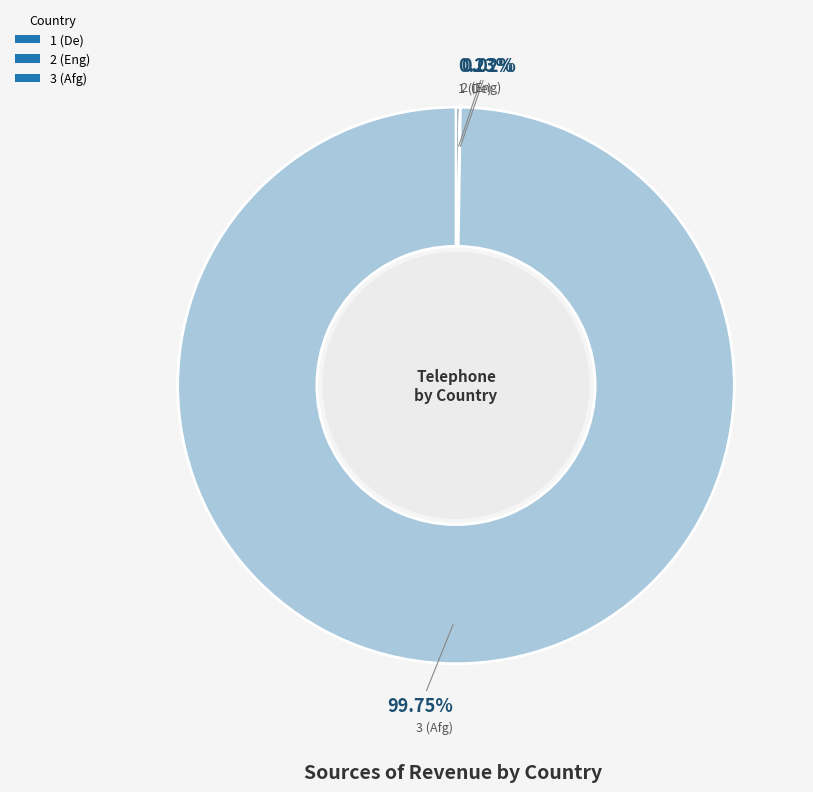

Does 3 (Afg) account for over 50% of the chart?

Yes